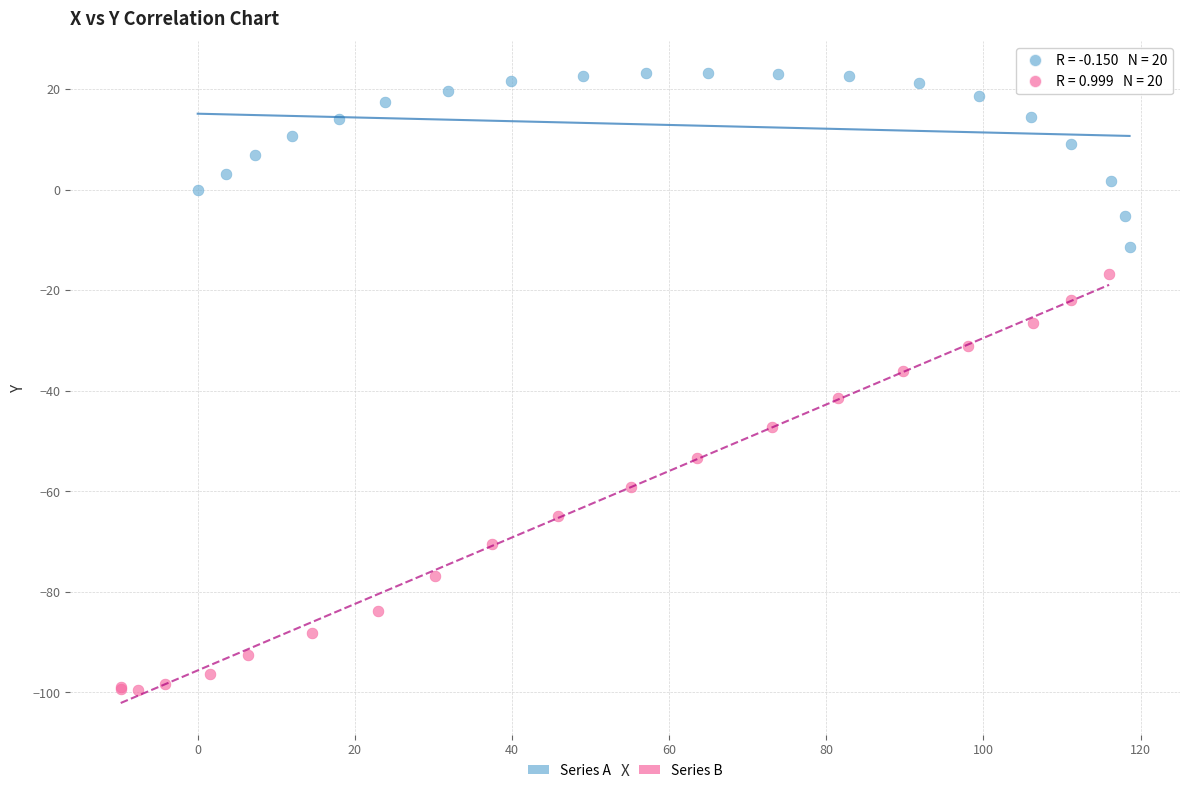

Which series has the widest spread of Y values?

Series B